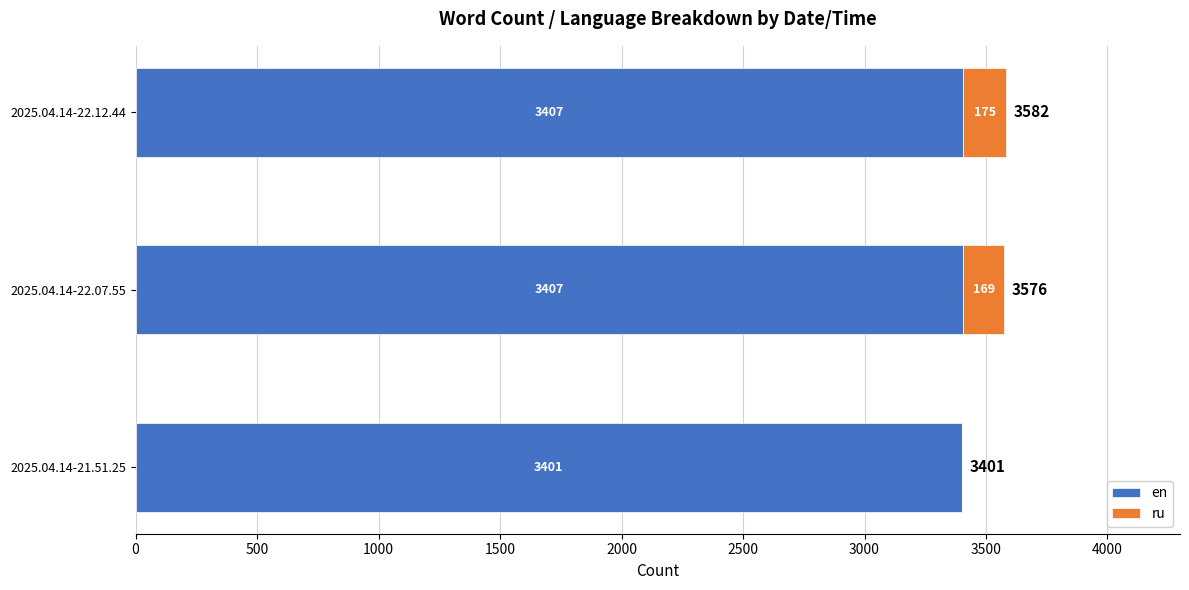

At which category is the sum across all series the highest?

2025.04.14-22.12.44